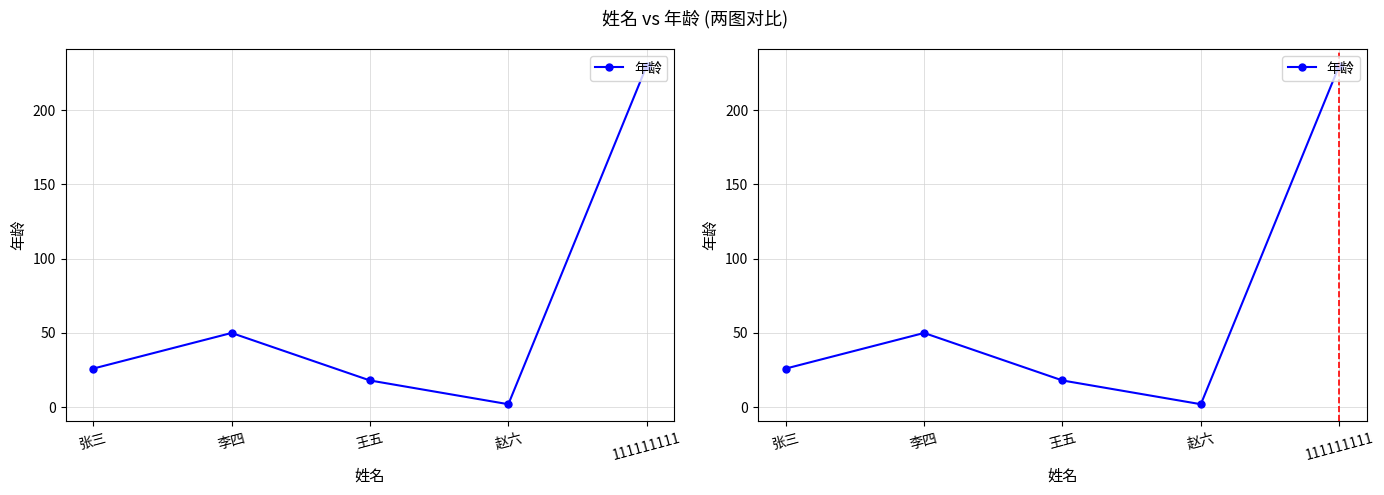

Between 李四 and 王五, which is larger?

李四